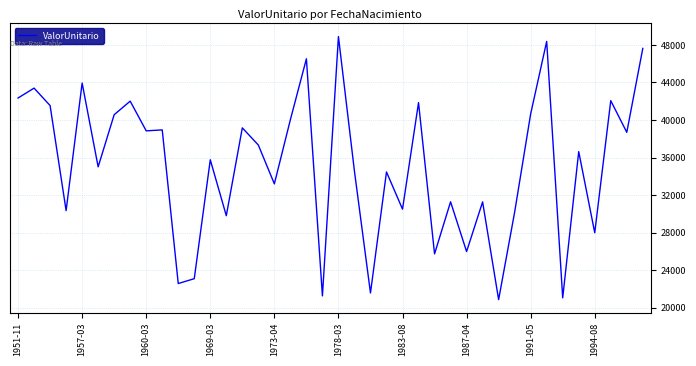

What is the smallest value displayed?

20874.8